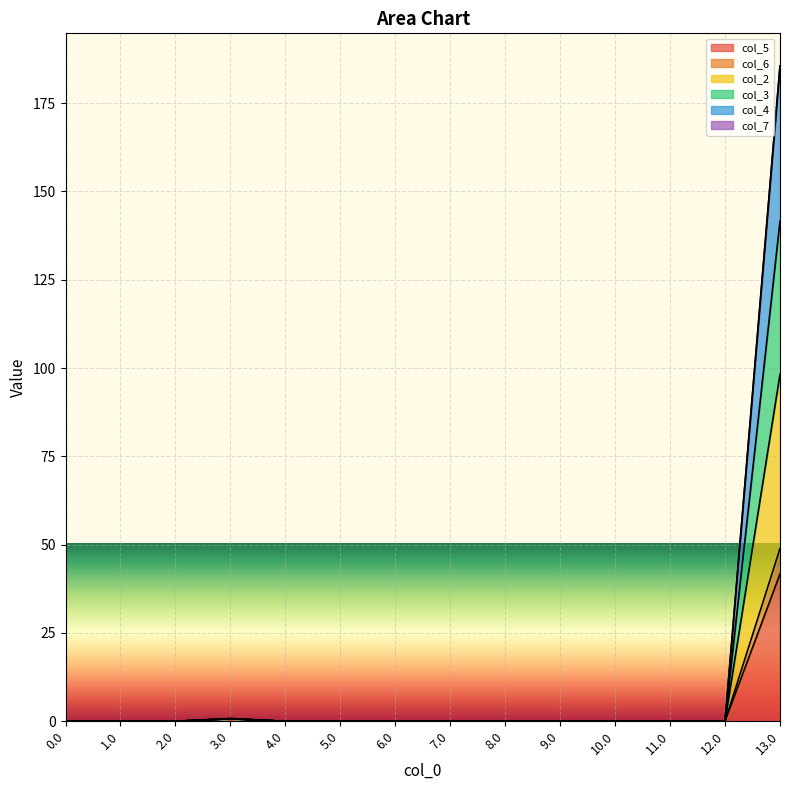

At which label does col_5 reach its peak?

13.0